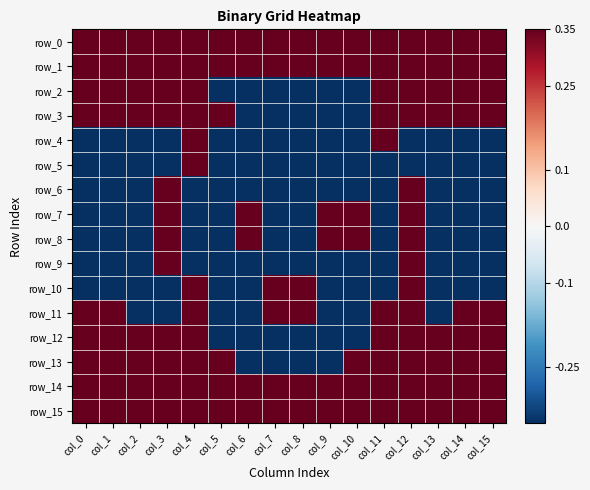

At which label is row_9 closest to 0?

col_0